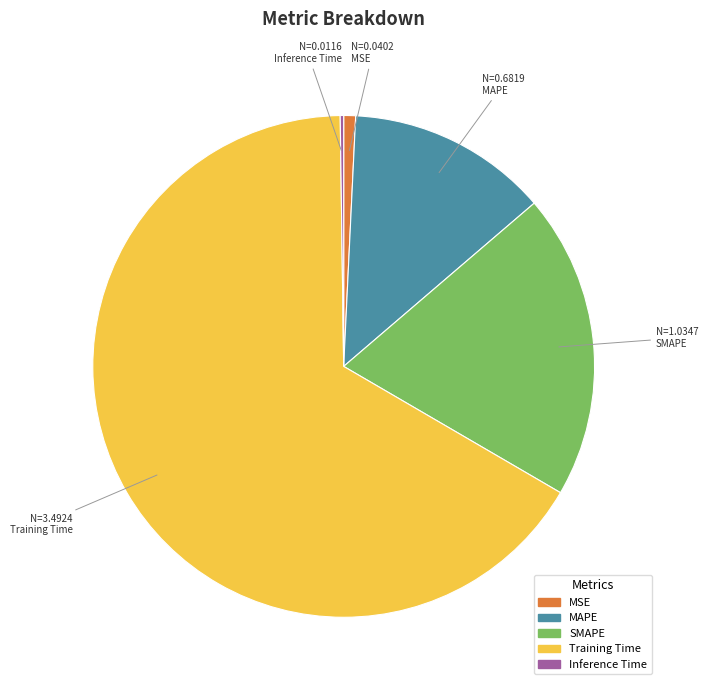

Do Training Time and SMAPE together represent more than half of the pie?

Yes